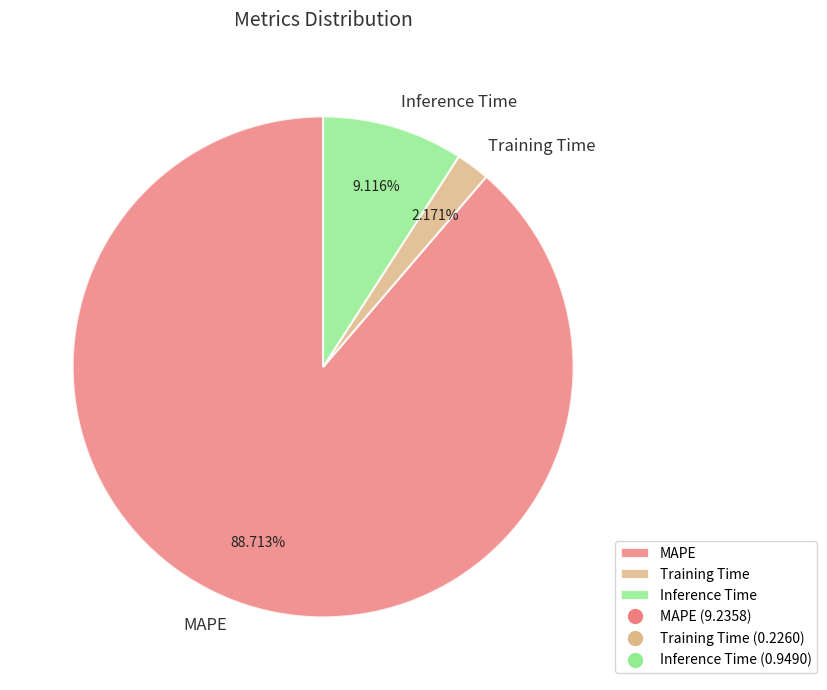

To the nearest percent, what percentage of the pie is Inference Time?

9%